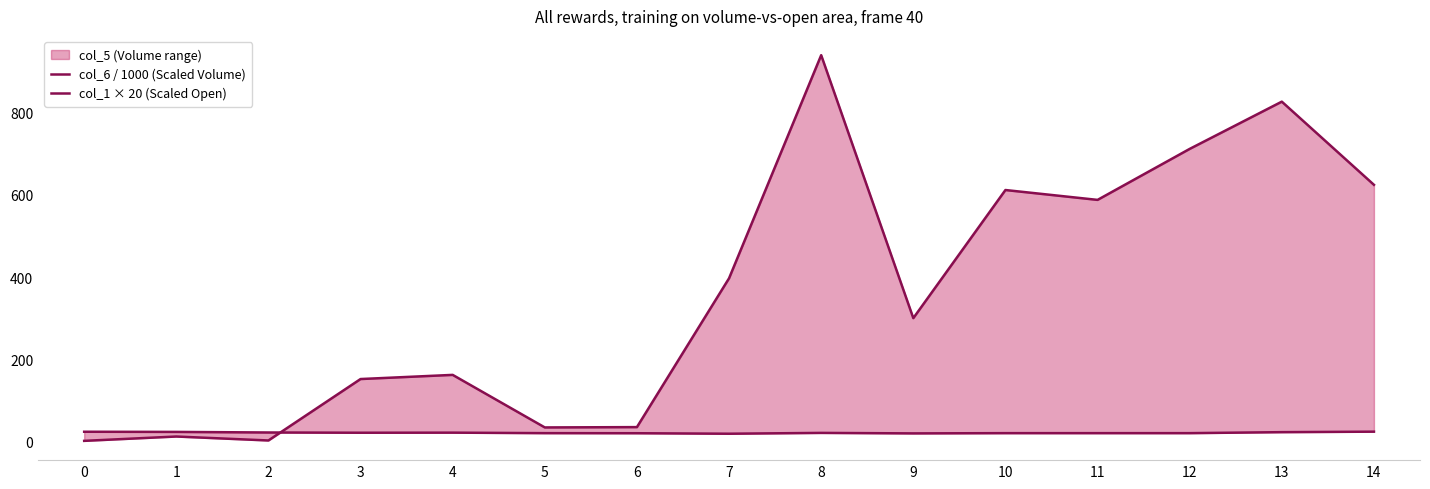

At how many categories does at least one series exceed 373?

7